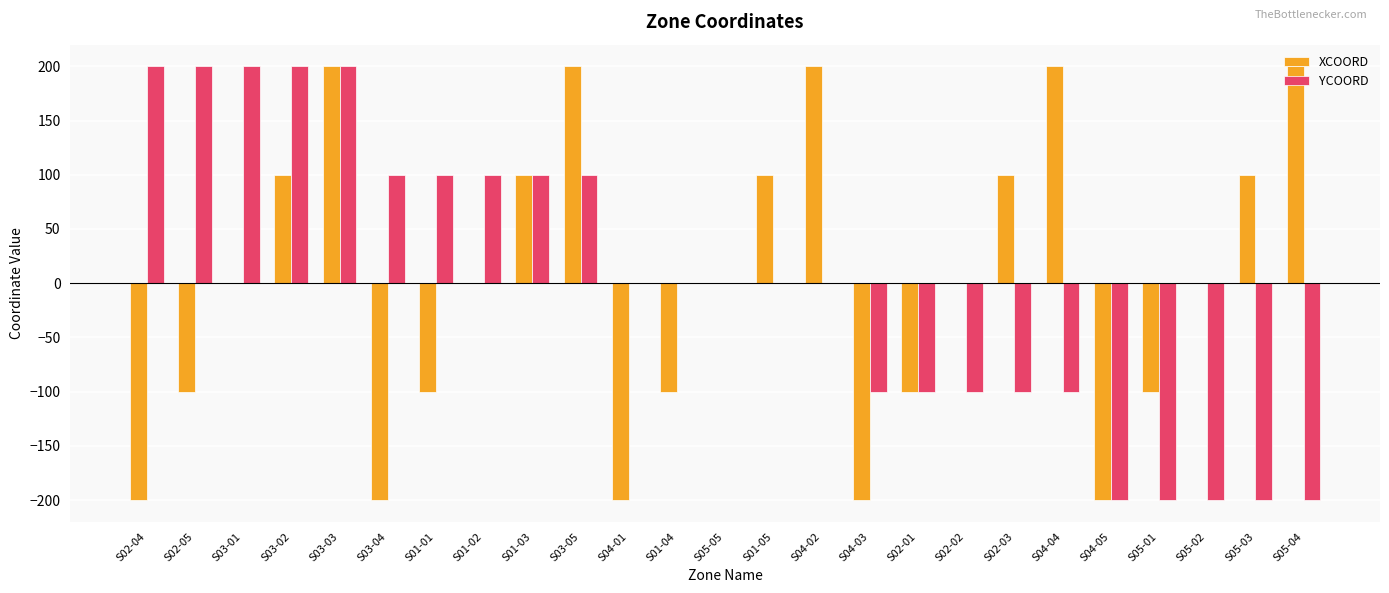

Where does the YCOORD series first go above 0?

S02-04